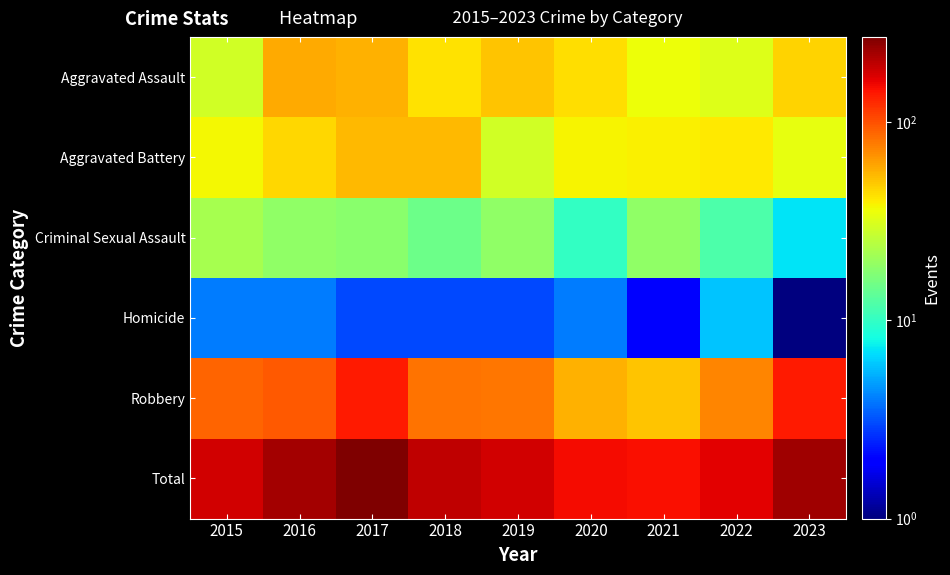

List the series in order of their peak value, highest first.

Total, Robbery, Aggravated Assault, Aggravated Battery, Criminal Sexual Assault, Homicide